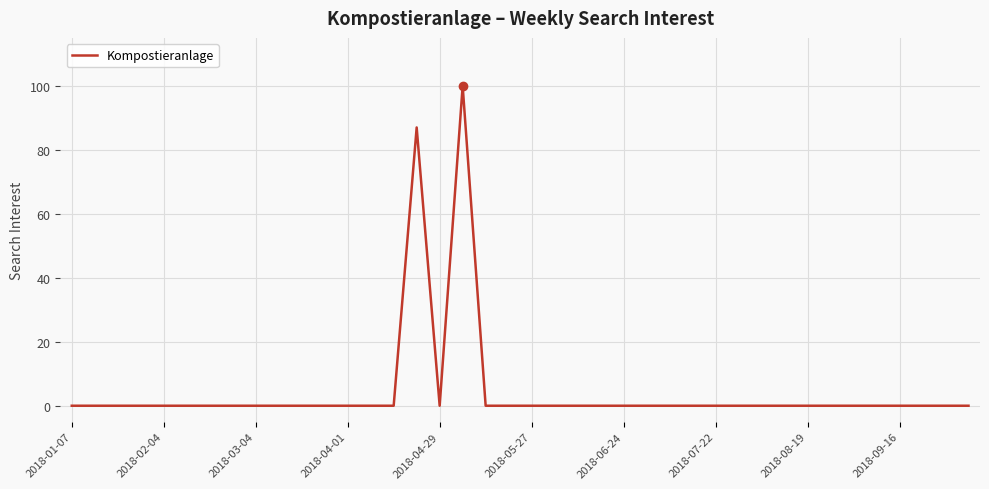

Does the chart display data point markers on the line(s)?

No